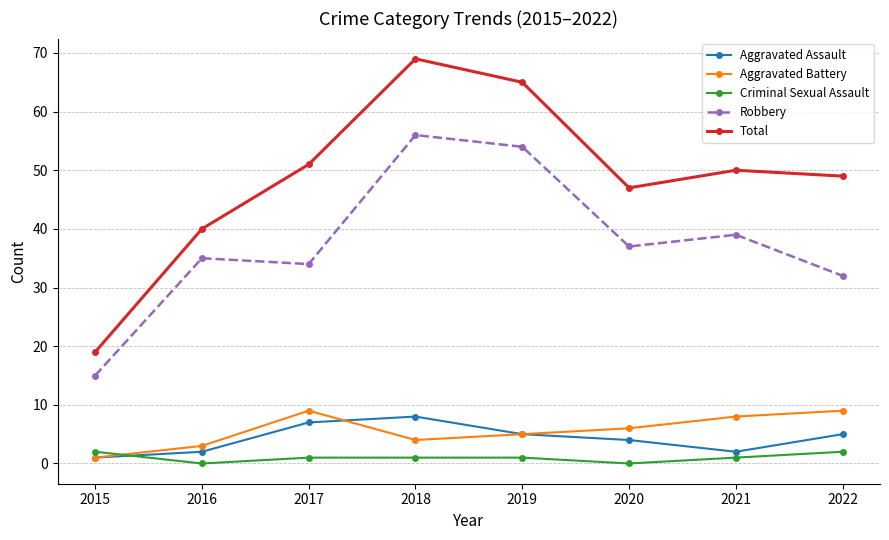

Which series has the largest range (max minus min)?

Total